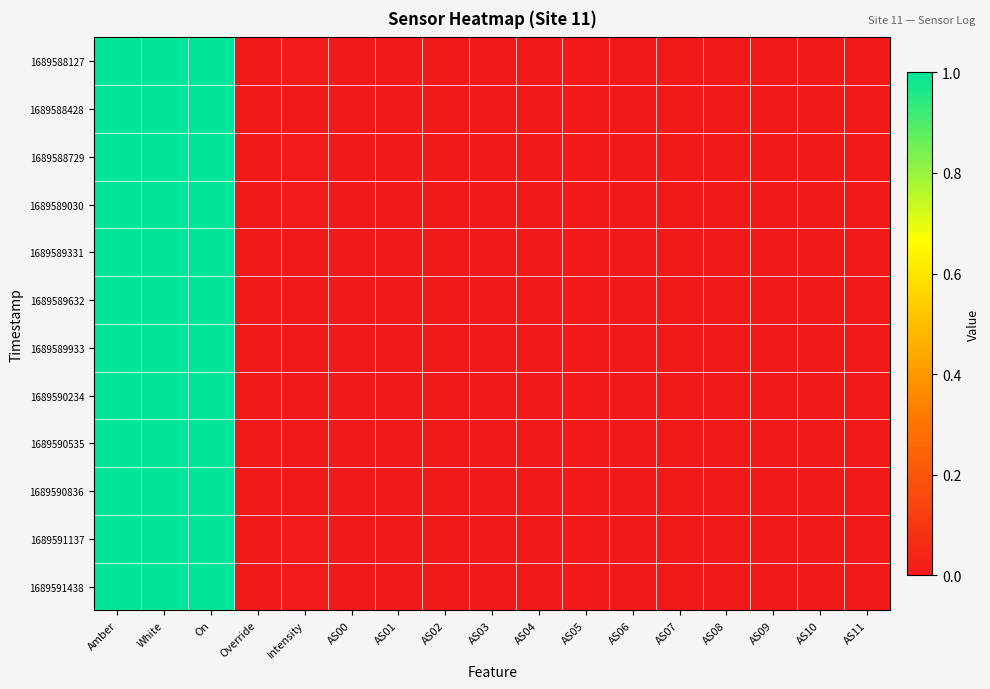

Which series has the largest total across all categories?

1689588127